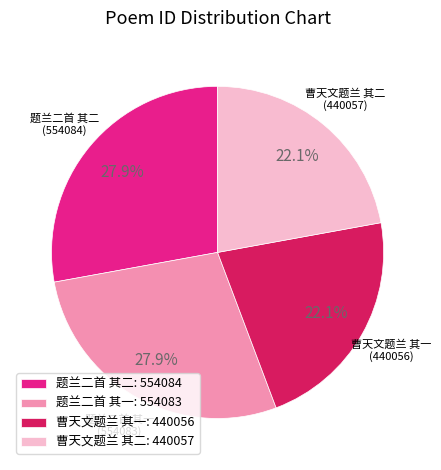

What portion of the pie excludes 题兰二首 其二?

72.1%